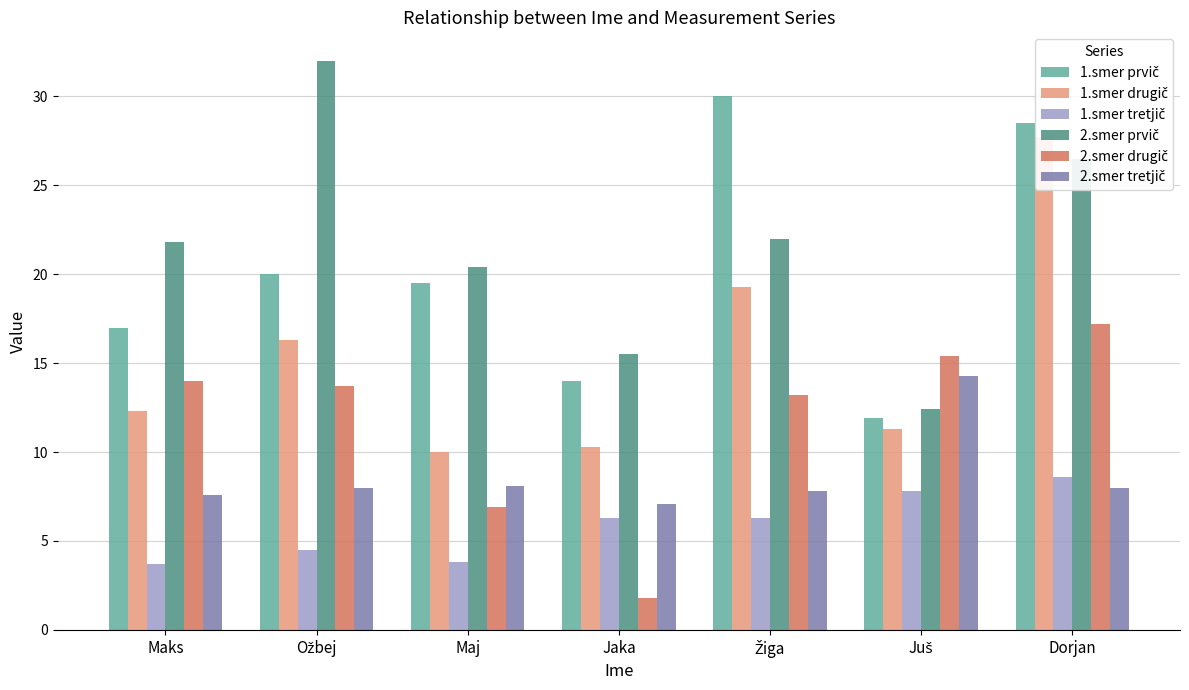

Which category has the lowest value across all series?

Jaka